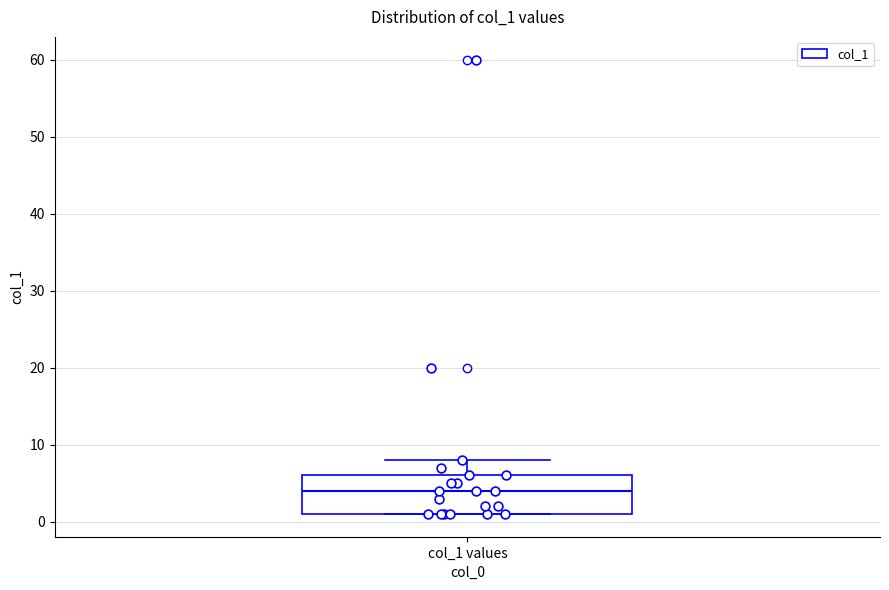

Where is the lower edge of the box for col_1 values on the y-axis? The values are not printed on the chart, so give them approximately, as read against the axis.

1